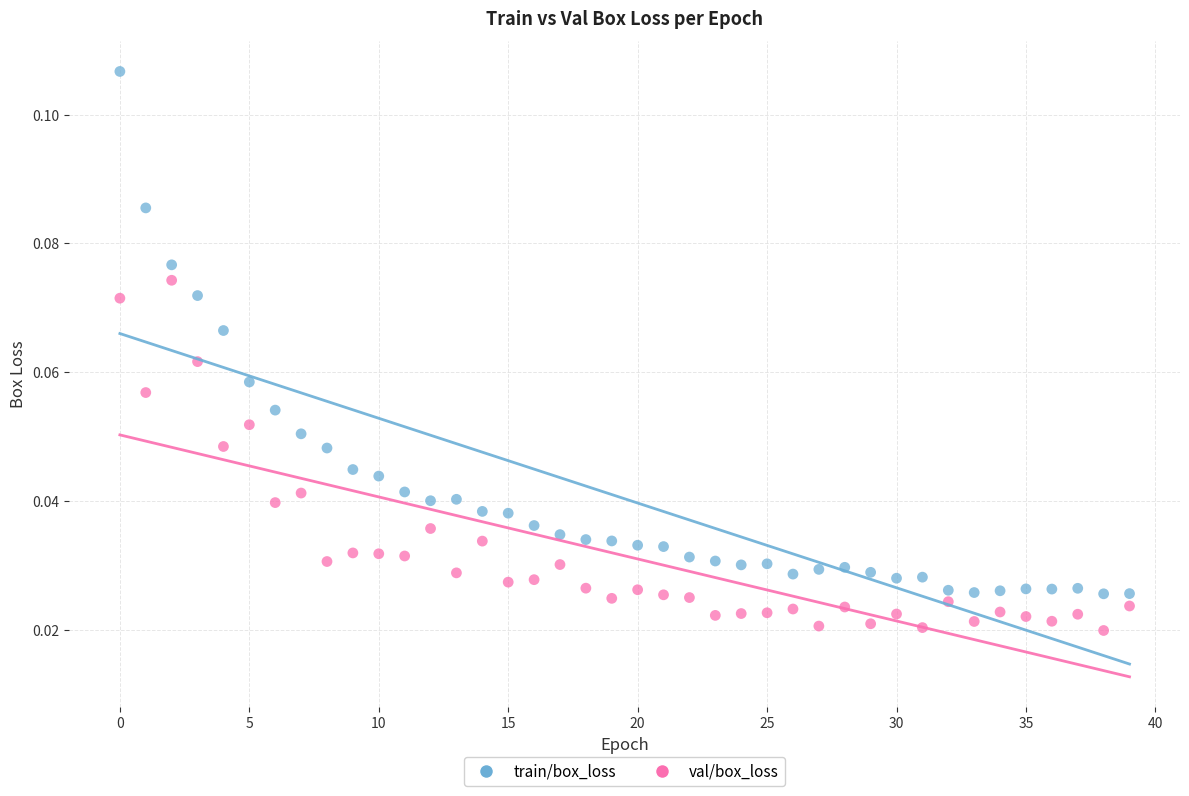

Which series has the widest spread of Y values?

train/box_loss